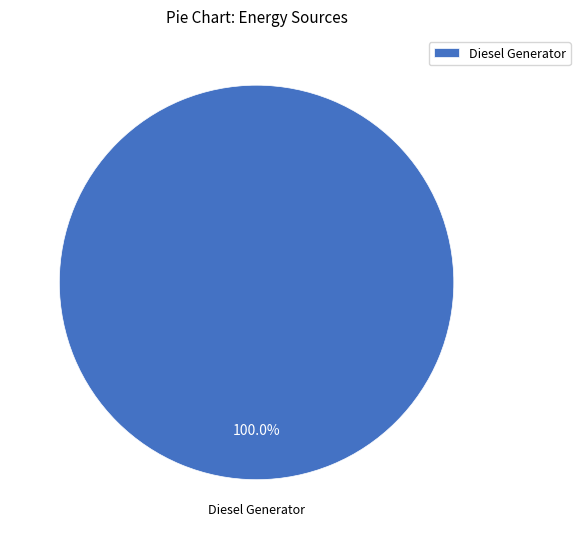

How many segments does this pie chart have?

1